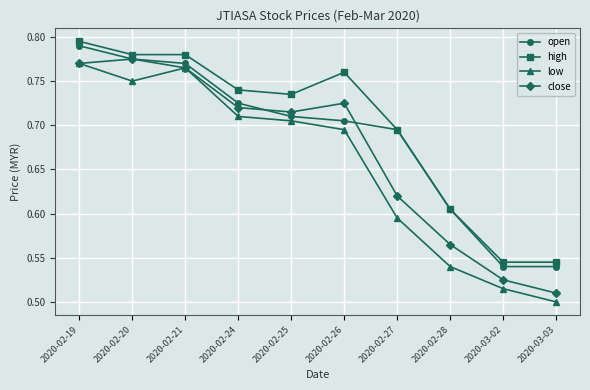

What are all the series names shown in the legend?

open, high, low, close